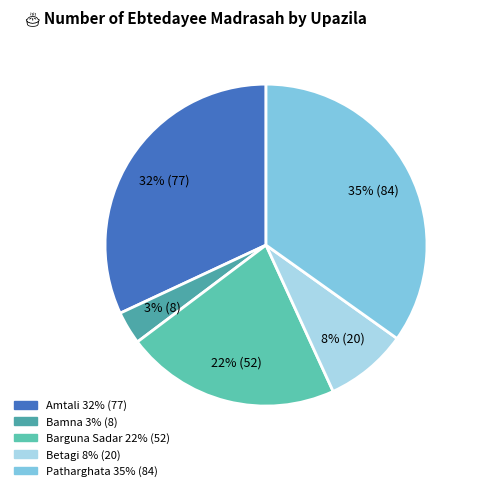

What is the smallest slice in the pie chart?

Bamna